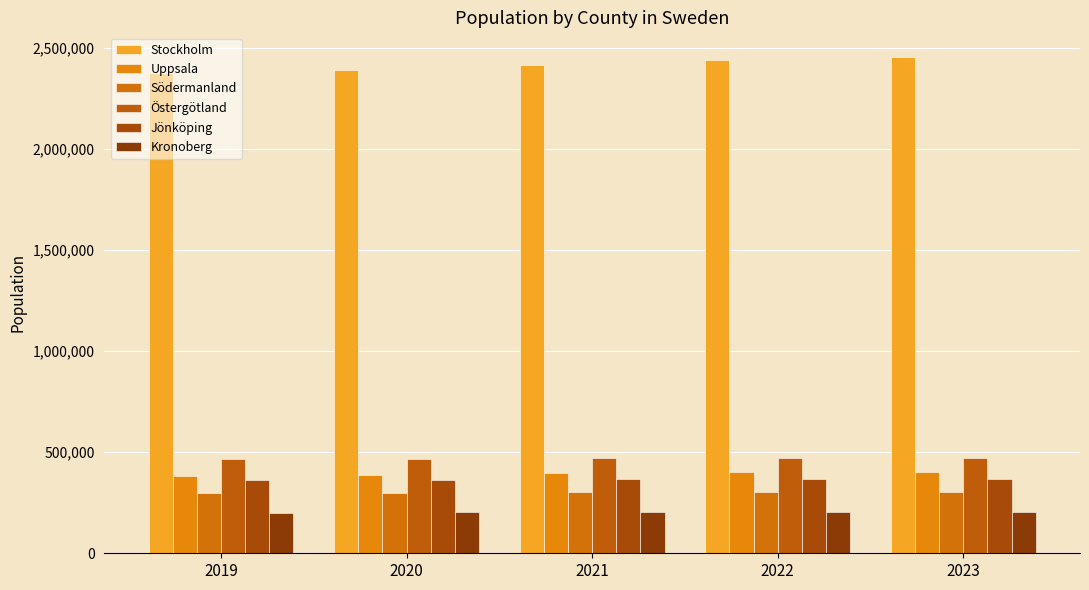

The Södermanland series shows 299401 at 2020. True or false?

True